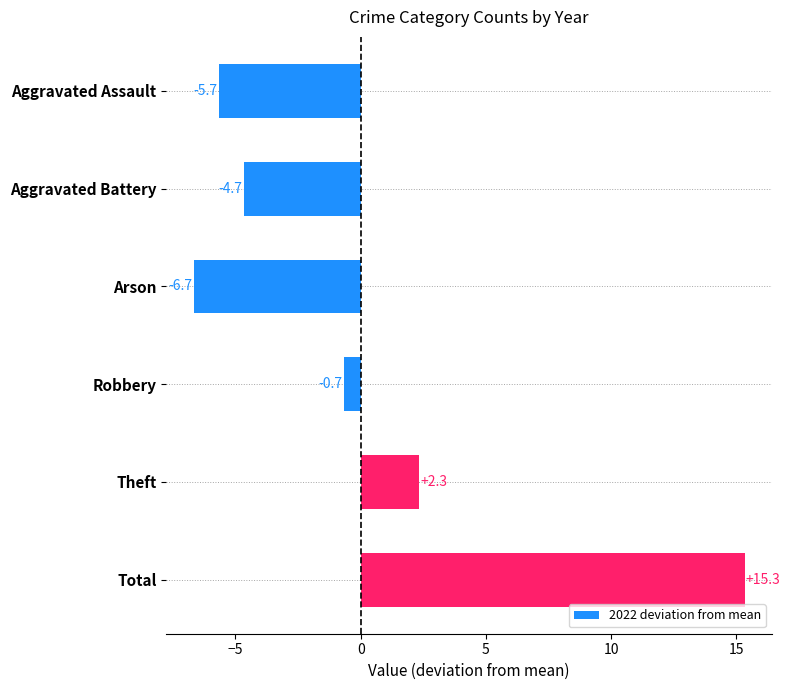

Reading bottom to top, transcribe all the data shown in this chart.

15.3	2.3	-0.7	-6.7	-4.7	-5.7